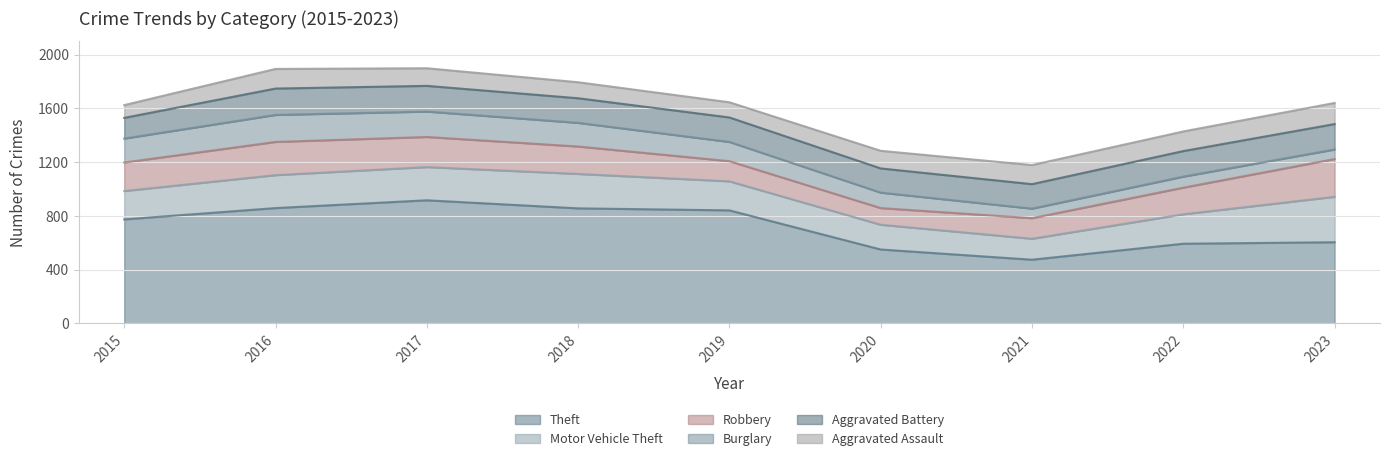

What is the sum of all Theft values?

6466